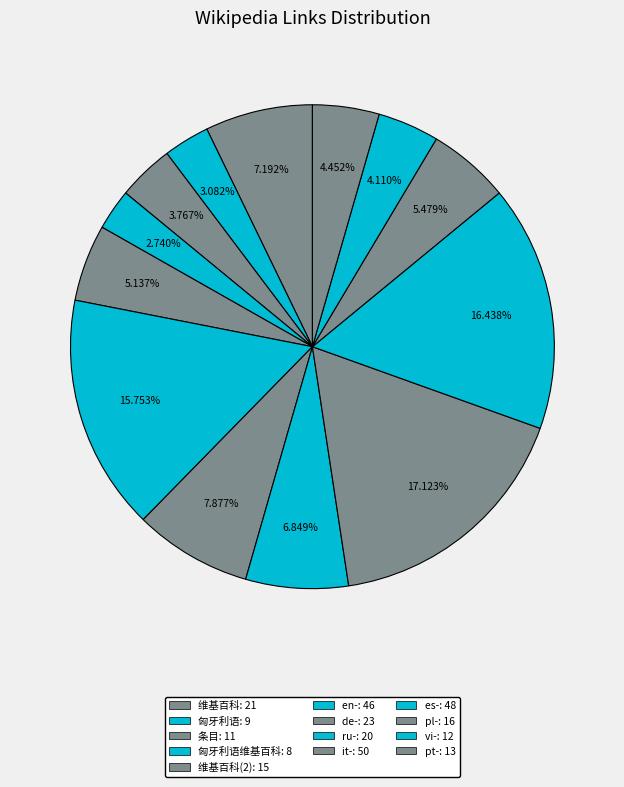

Is there a majority slice in this chart?

No